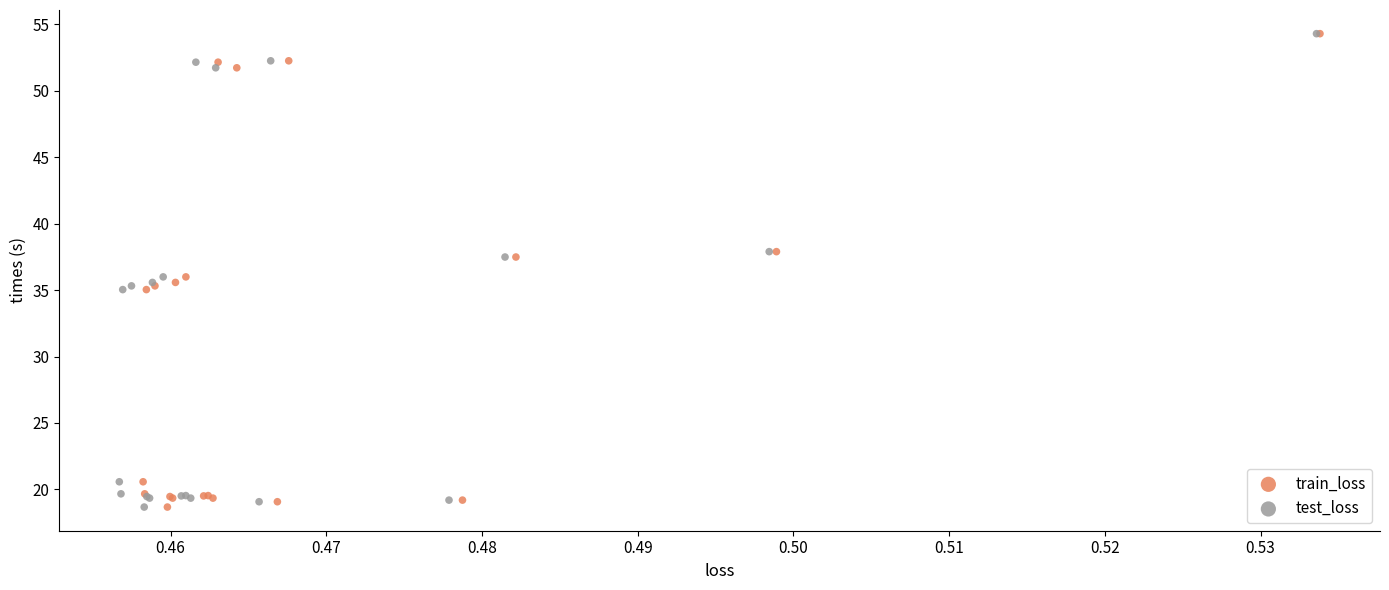

What are all the series names shown in the legend?

train_loss, test_loss